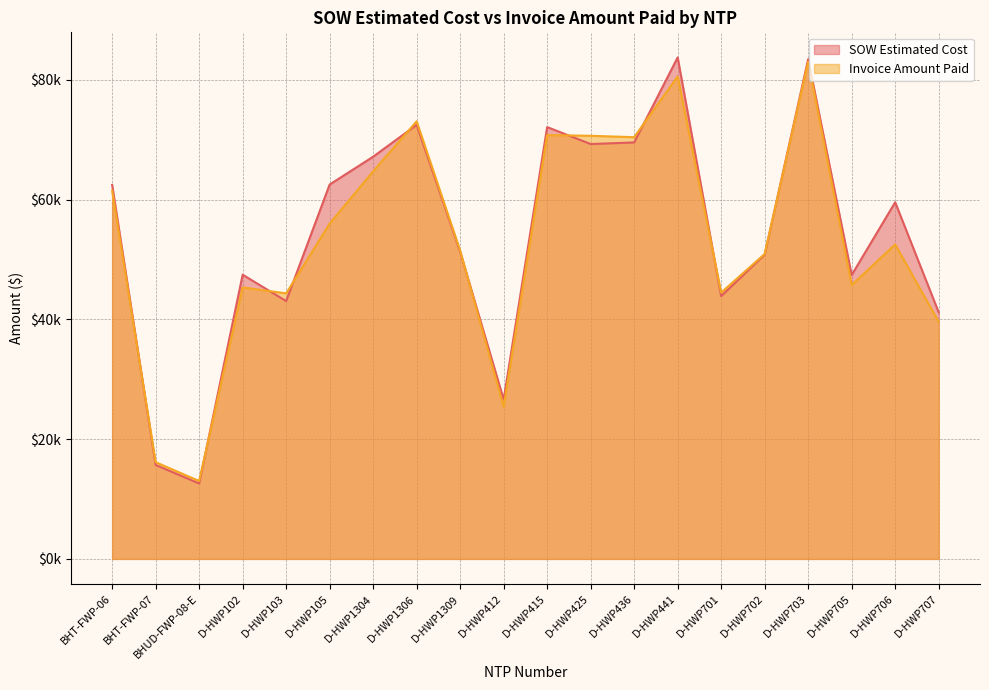

What is the difference between the highest and lowest values at BHT-FWP-07?

463.6